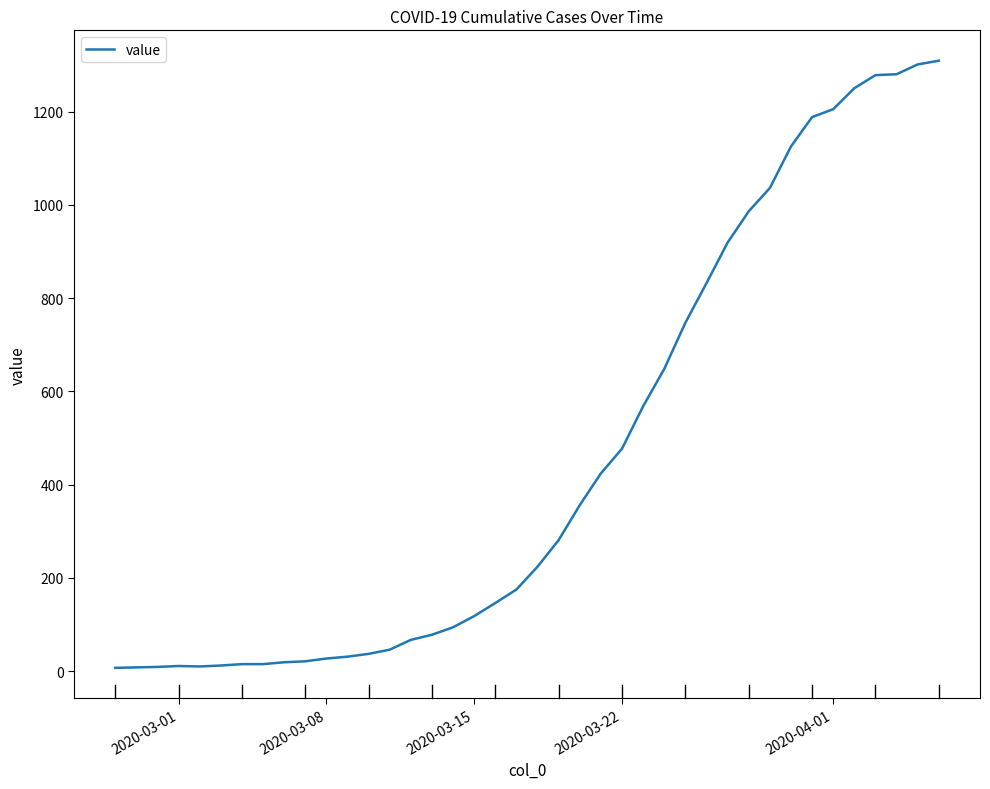

What is the sum of all values?

18380